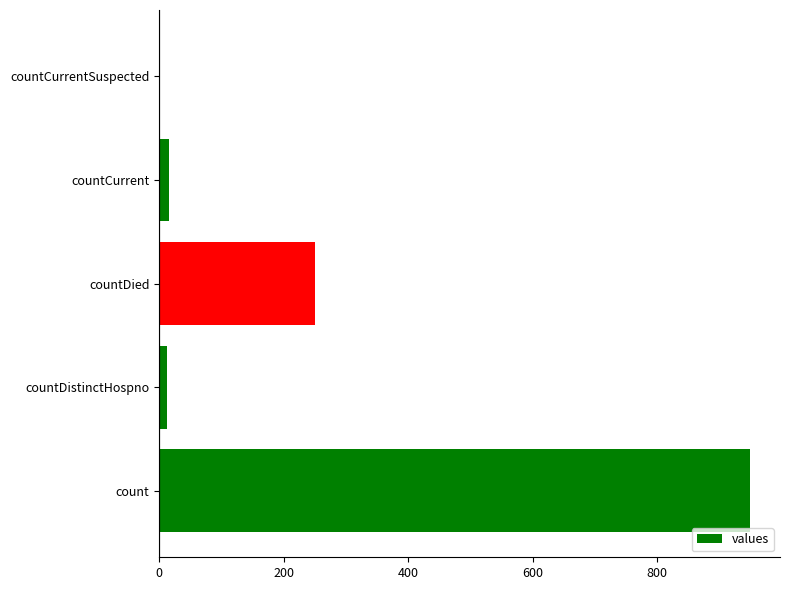

How many values are above zero?

4